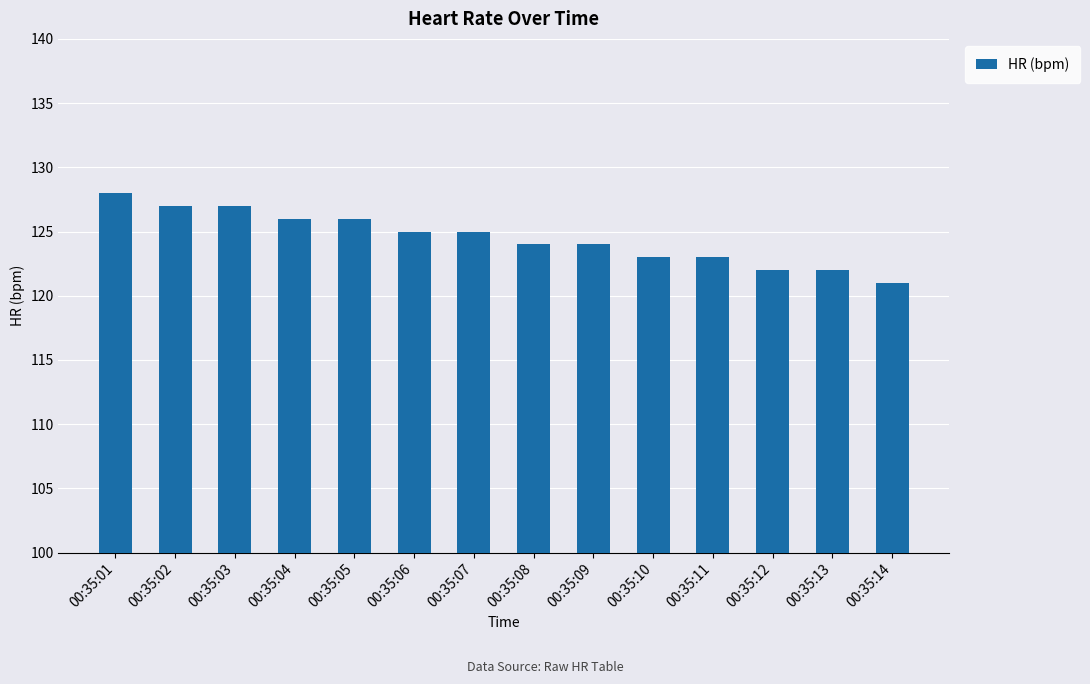

What is the minimum value shown in the chart?

121